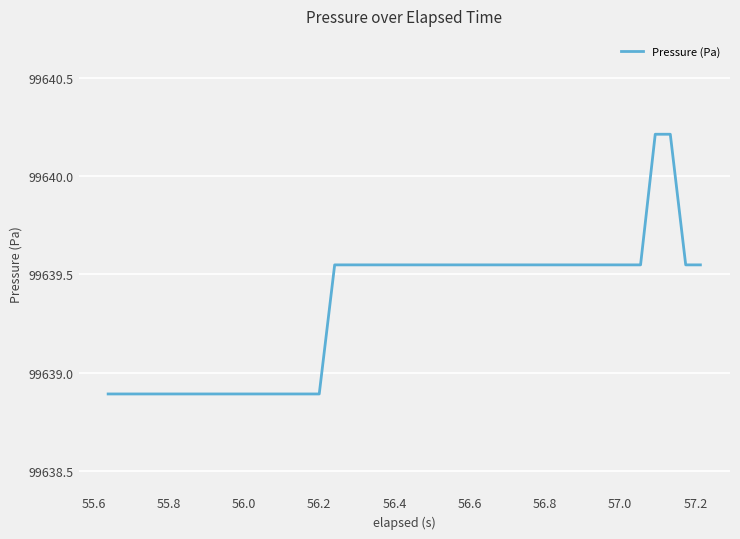

What is the smallest value displayed?

99638.9